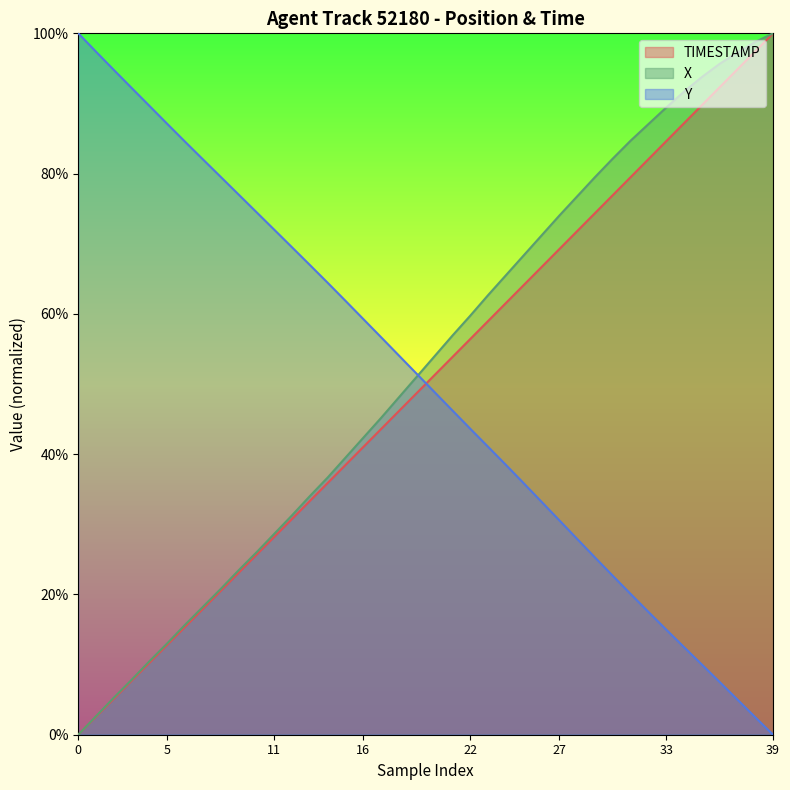

After their last crossing, which series has the higher values: X or Y?

X